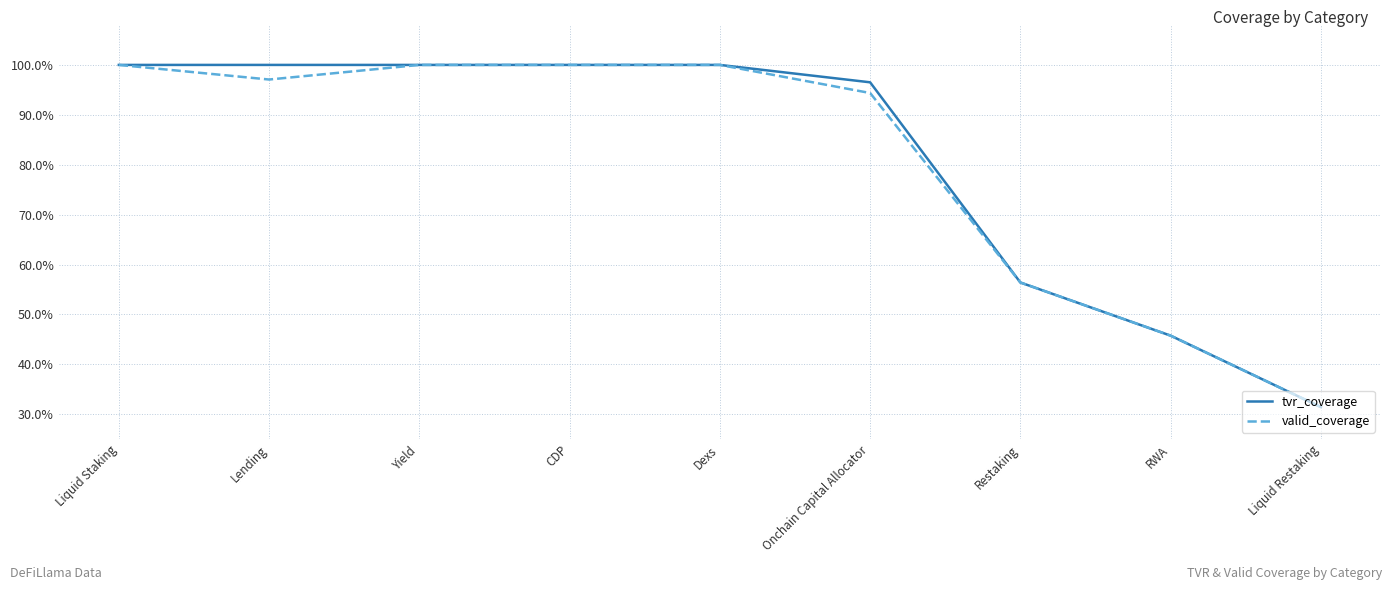

At which category is the sum across all series the highest?

Liquid Staking